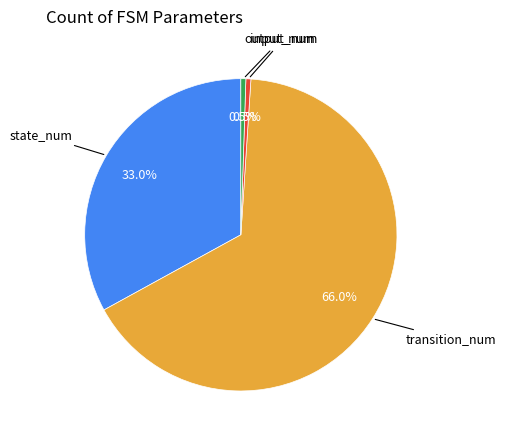

Is there a majority slice in this chart?

Yes